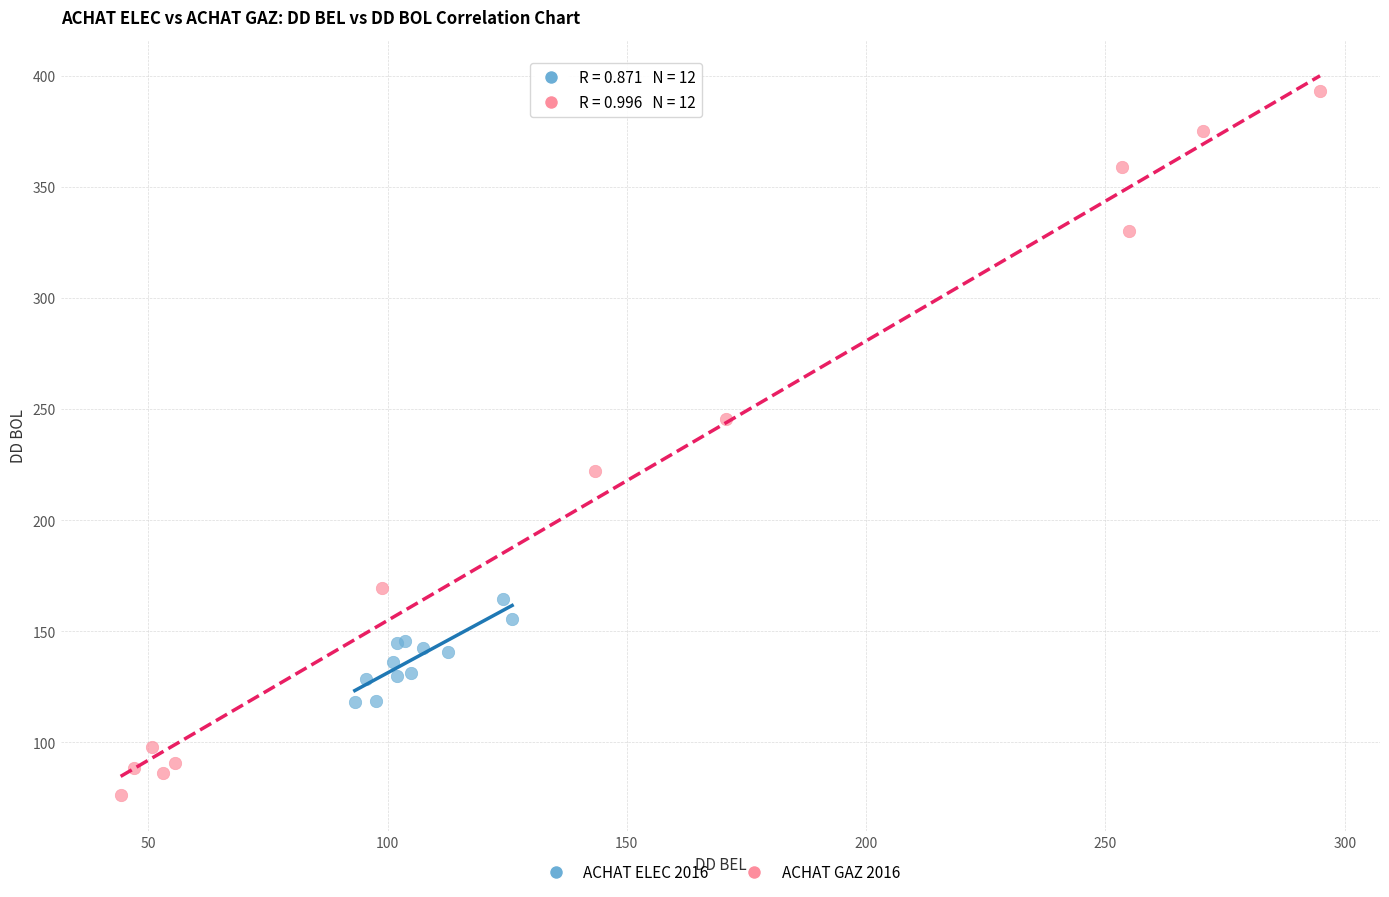

Which series contains the highest Y value?

ACHAT GAZ 2016